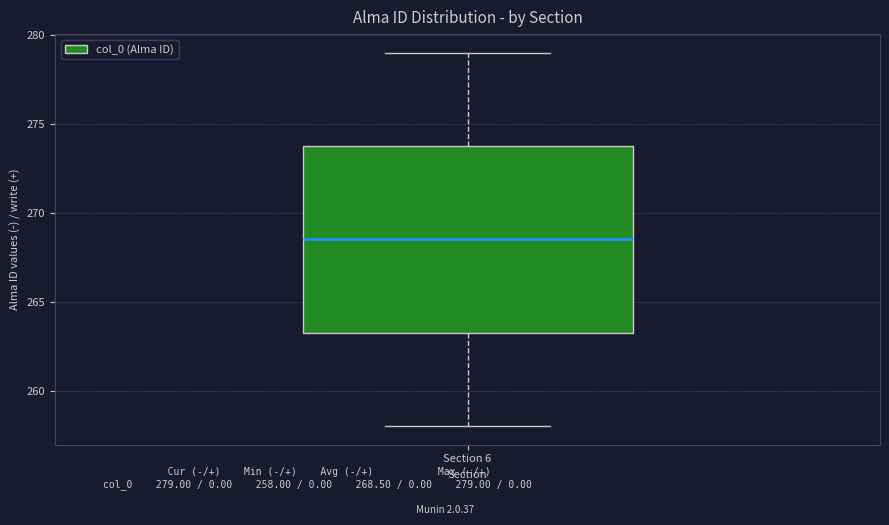

Where does the median line of the box for Section 6 sit on the y-axis? The values are not printed on the chart, so give them approximately, as read against the axis.

268.5